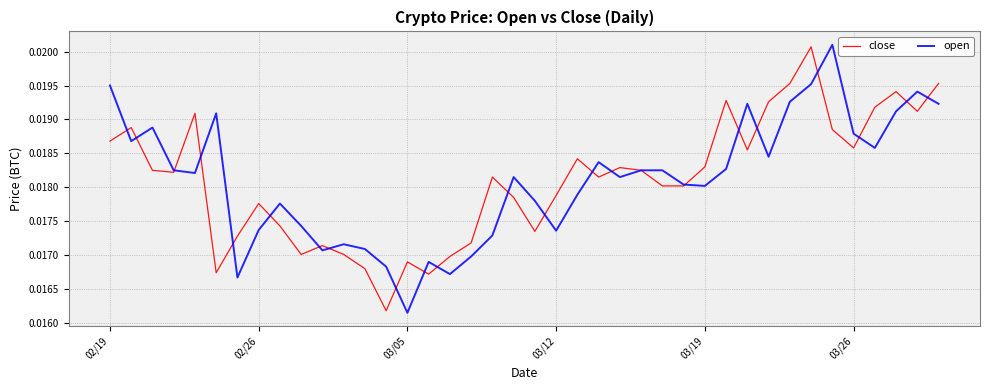

Which series has the largest range (max minus min)?

open